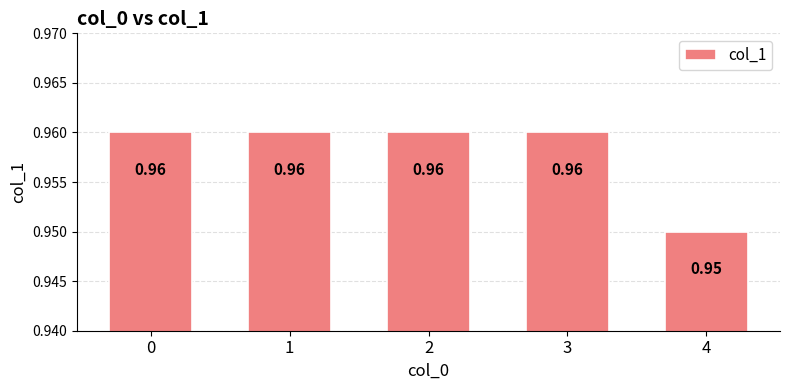

Are the bars horizontal?

No